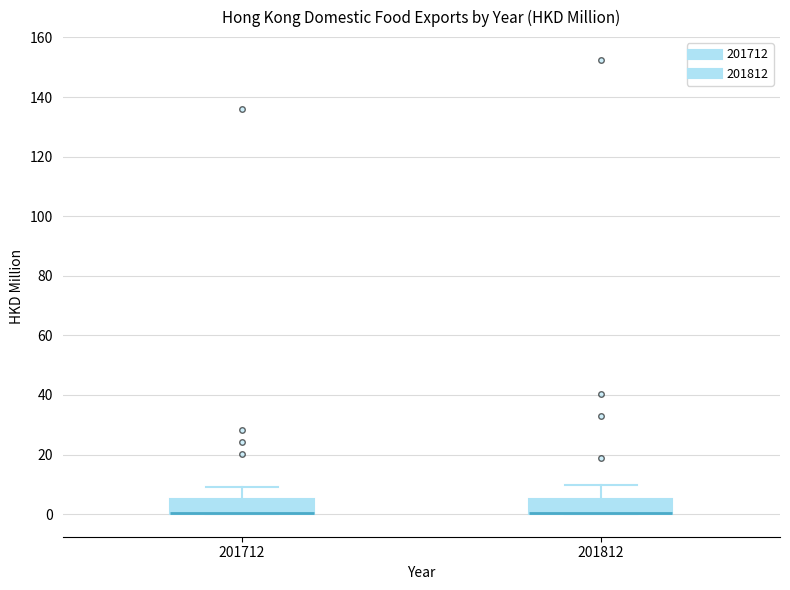

Reading left to right, transcribe this box plot: for each box, give where its median line is, the range the box spans, and where its two whiskers end, as read against the y-axis. The values are not printed on the chart, so give them approximately, as read against the axis.

201712: median 0 (drawn on the box's lower edge), box 0 to 6, whiskers 0 to 8
201812: median 0 (drawn on the box's lower edge), box 0 to 6, whiskers 0 to 10